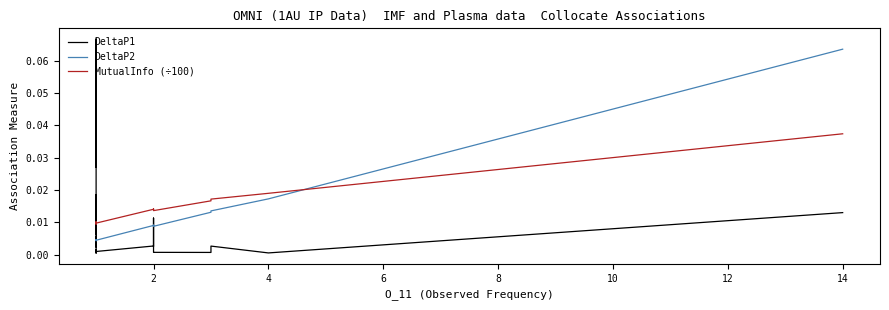

What is the label of the 39th point from the left?

4